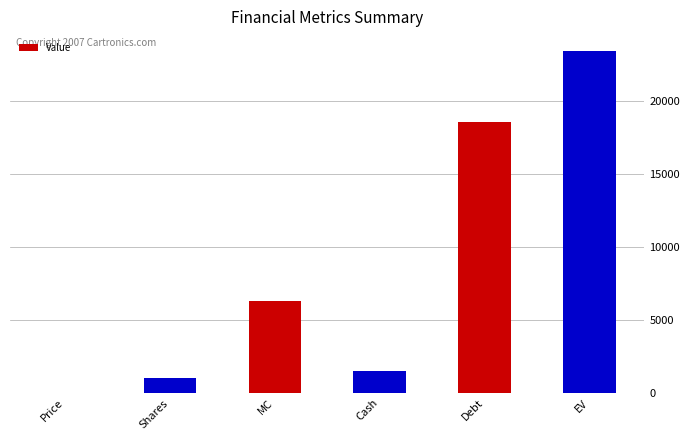

What value does the data have at Debt?

18603.0